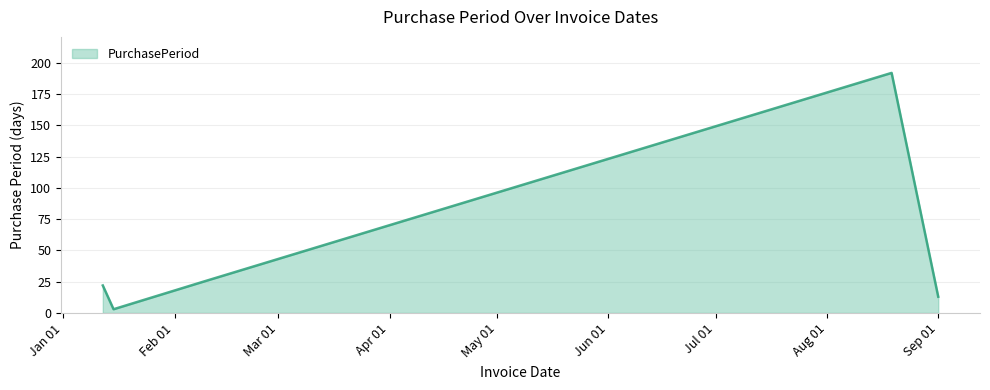

How many interior local peaks (higher than both neighbors) does the data have?

1